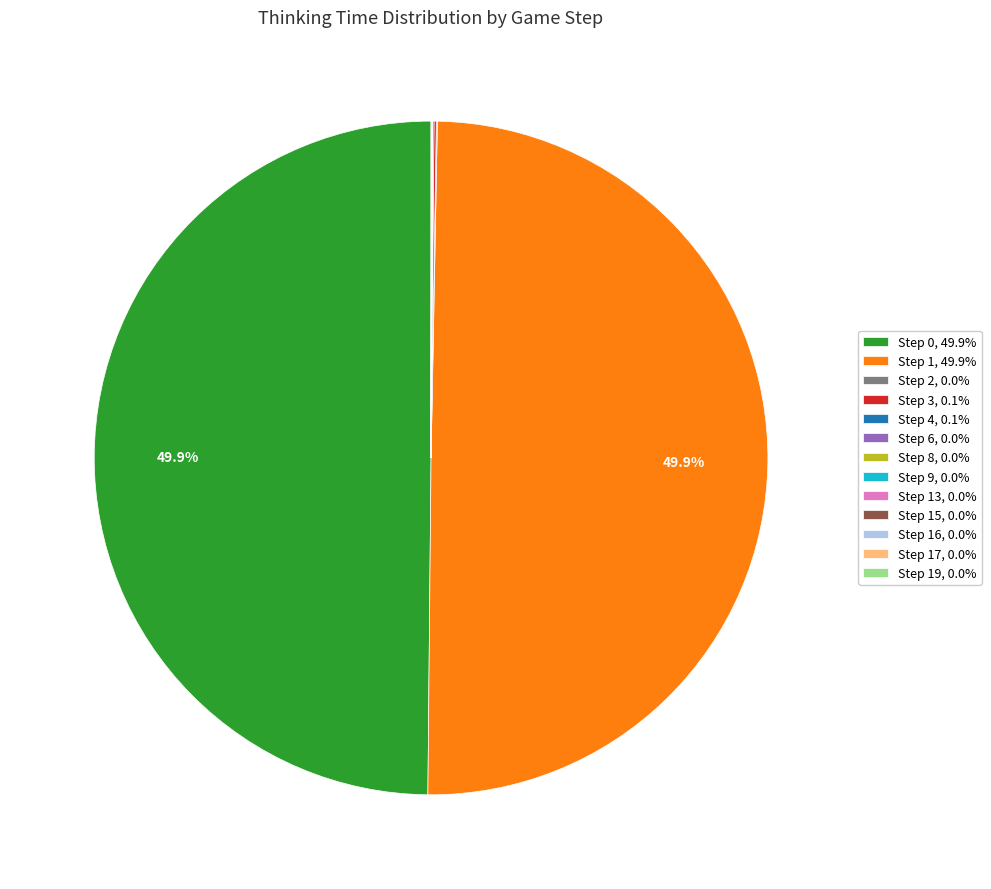

Which slice is the largest?

Step 0